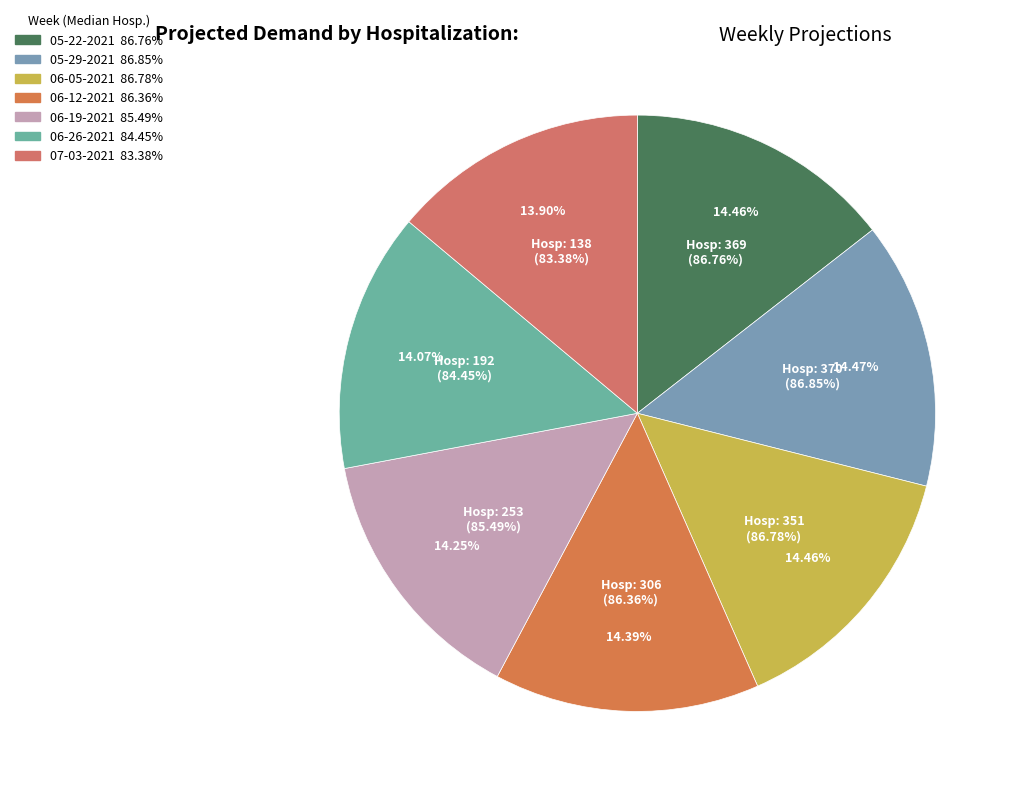

Is it true that 138 is 24% of the pie?

False